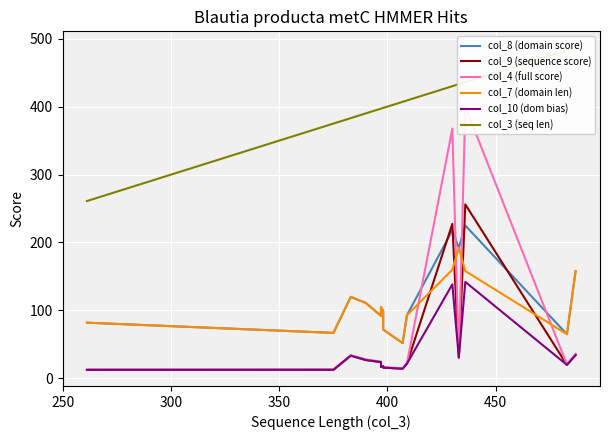

Is the value of col_4 (full score) at 250 greater than the value of col_9 (sequence score) at 350?

No